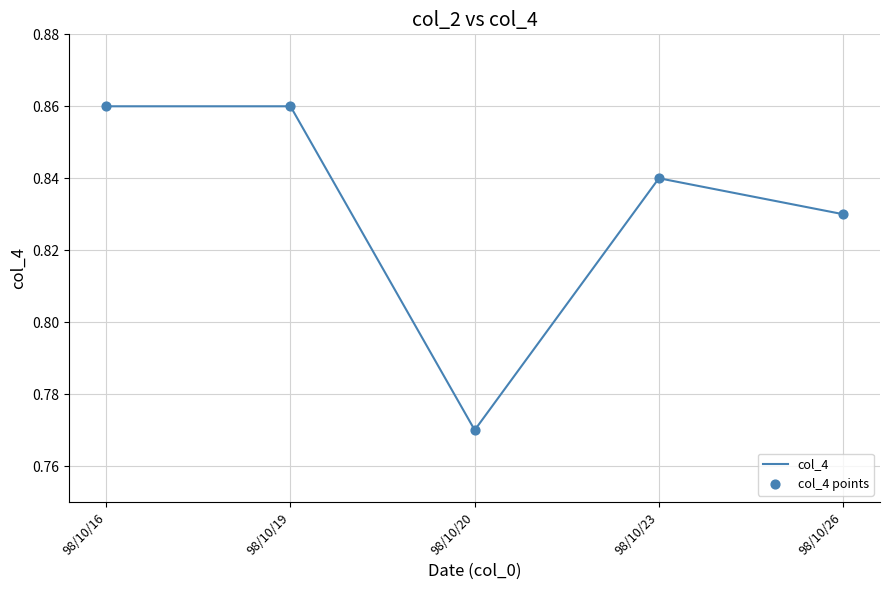

What is the change in value from 98/10/20 to 98/10/23?

+0.1